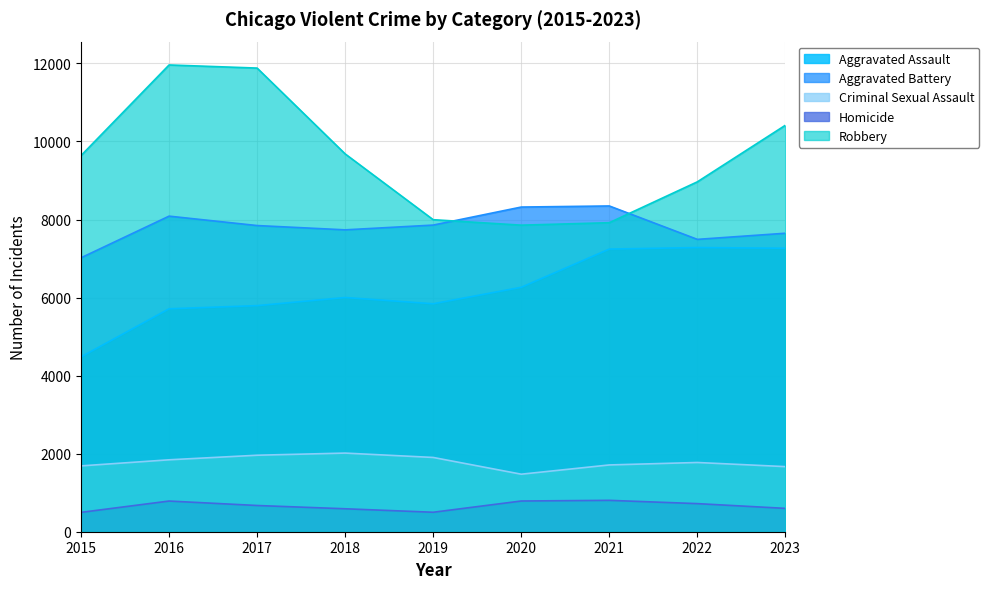

Does the chart display data point markers on the line(s)?

No